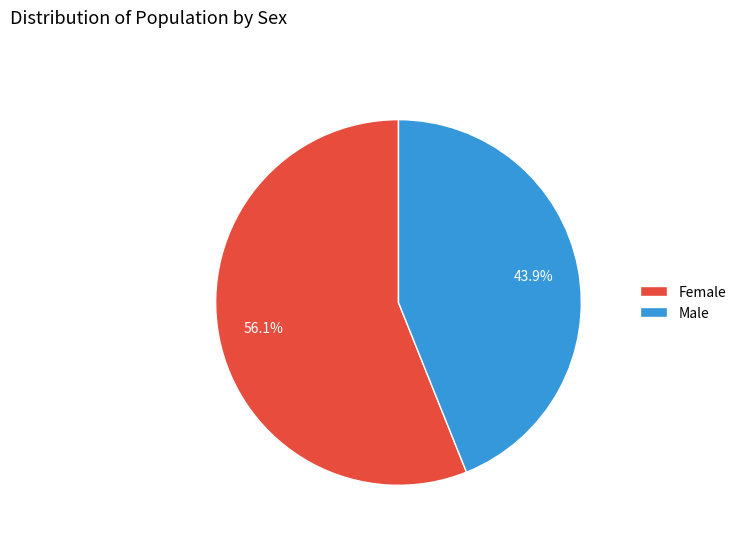

Which has a higher value, Female or Male?

Female